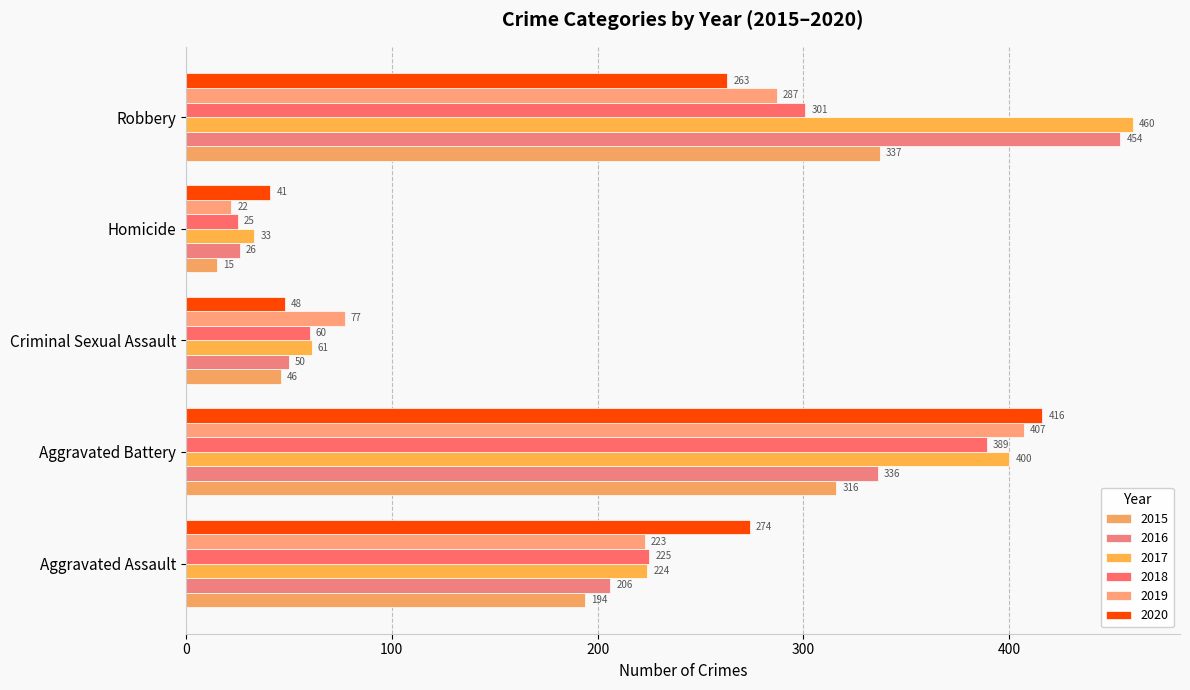

How many values in the 2019 series are below 223?

2